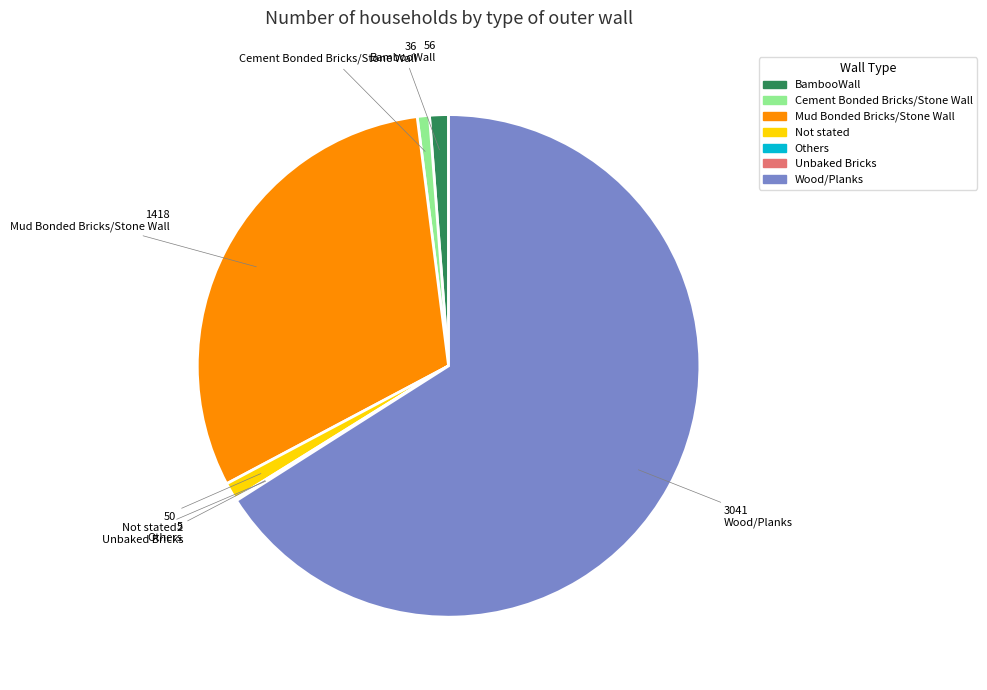

Which slice represents more than half of the pie?

Wood/Planks